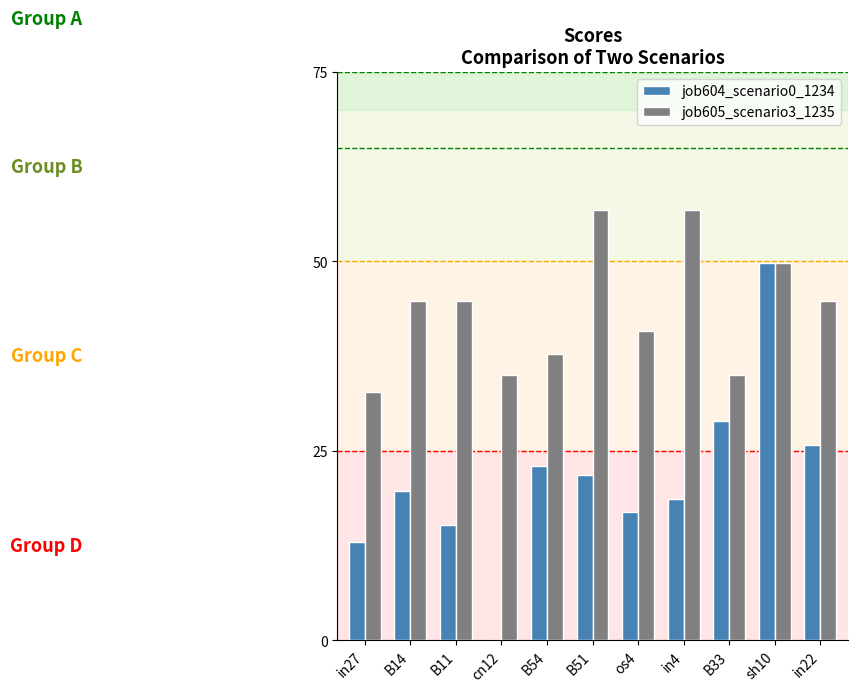

Which category has the highest value in the job605_scenario3_1235 series?

B51